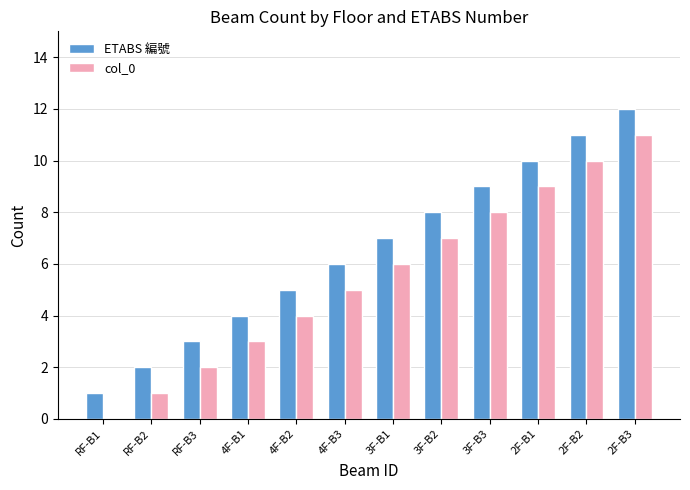

Where is col_0 nearest to the value 5?

4F-B3